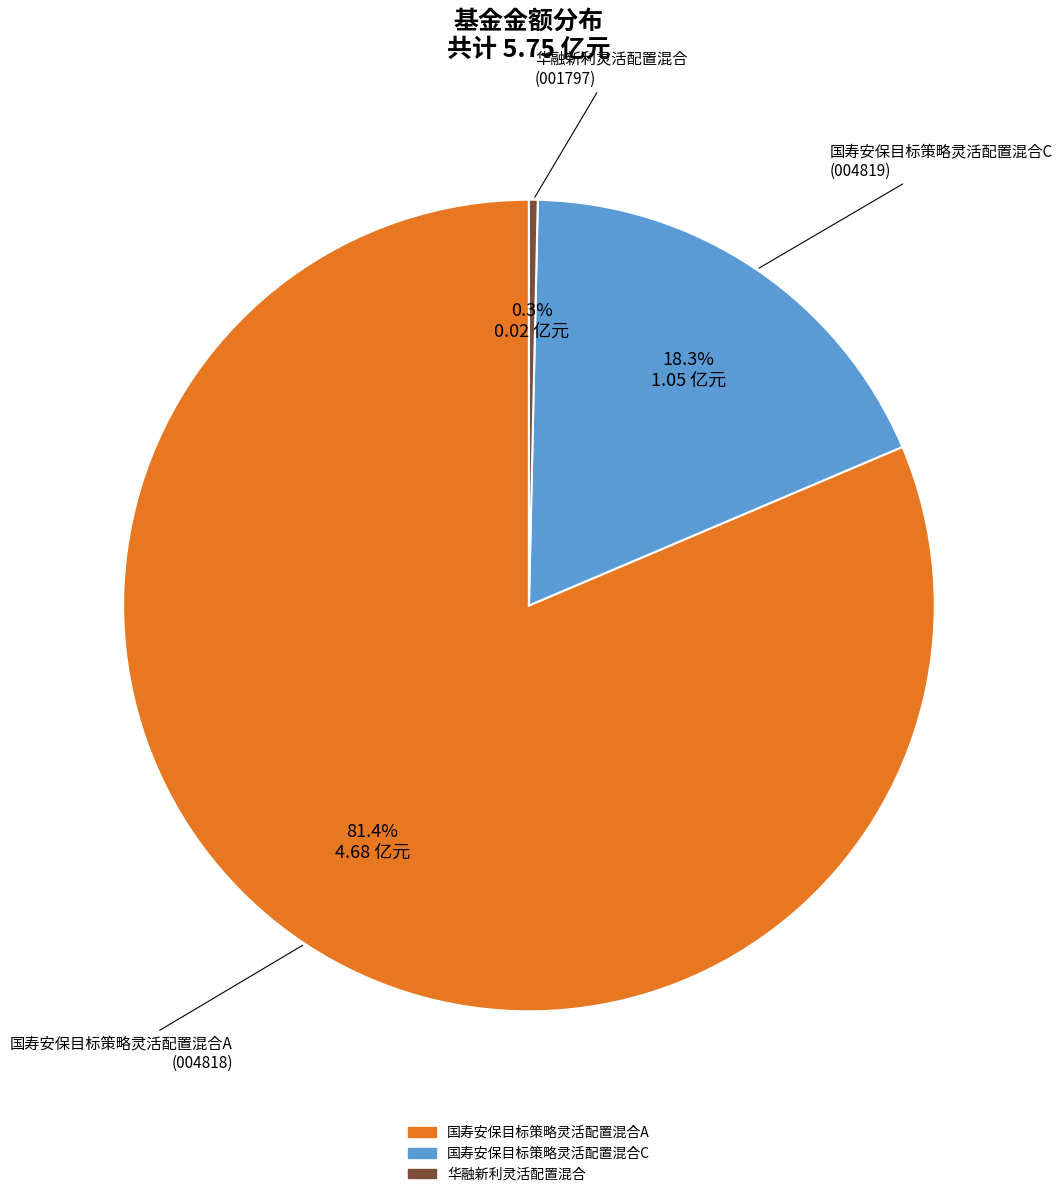

What percentage is the 国寿安保目标策略灵活配置混合A slice, to the nearest percent?

81%